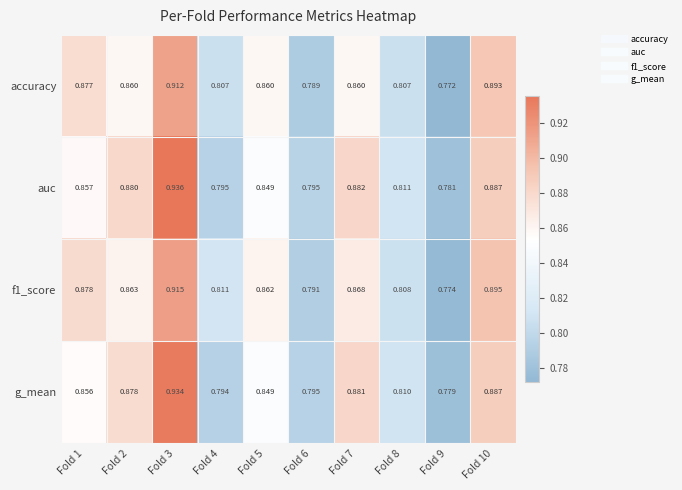

Is the value of f1_score at Fold 1 greater than the value of auc at Fold 6?

Yes